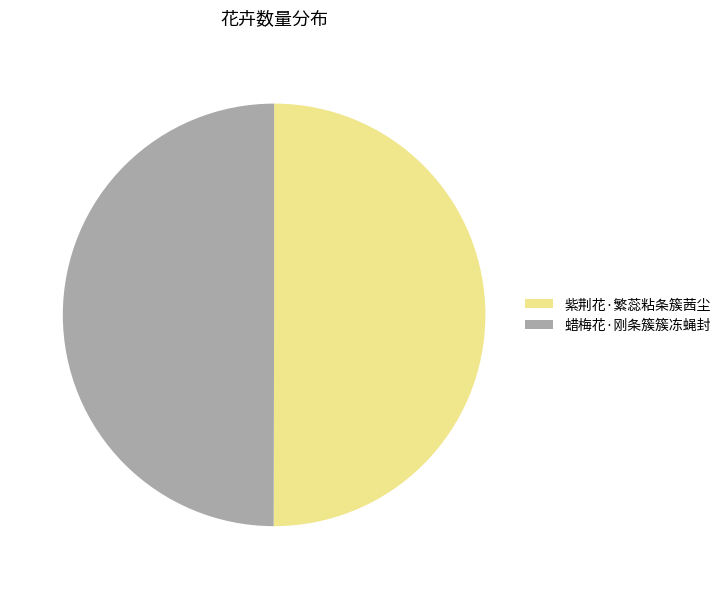

Combined, do 紫荆花·繁蕊粘条簇茜尘 and 蜡梅花·刚条簇簇冻蝇封 account for over 50%?

Yes